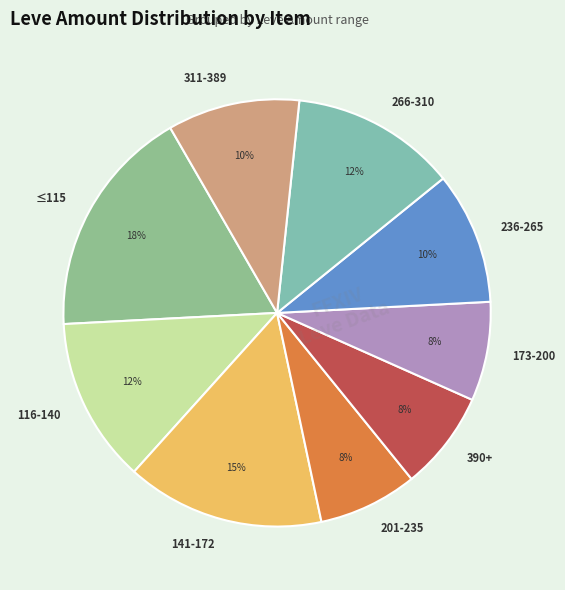

Which category has the biggest portion of the pie?

≤115